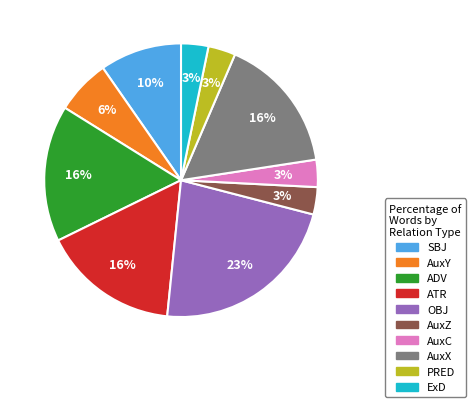

Which slice is the largest?

OBJ